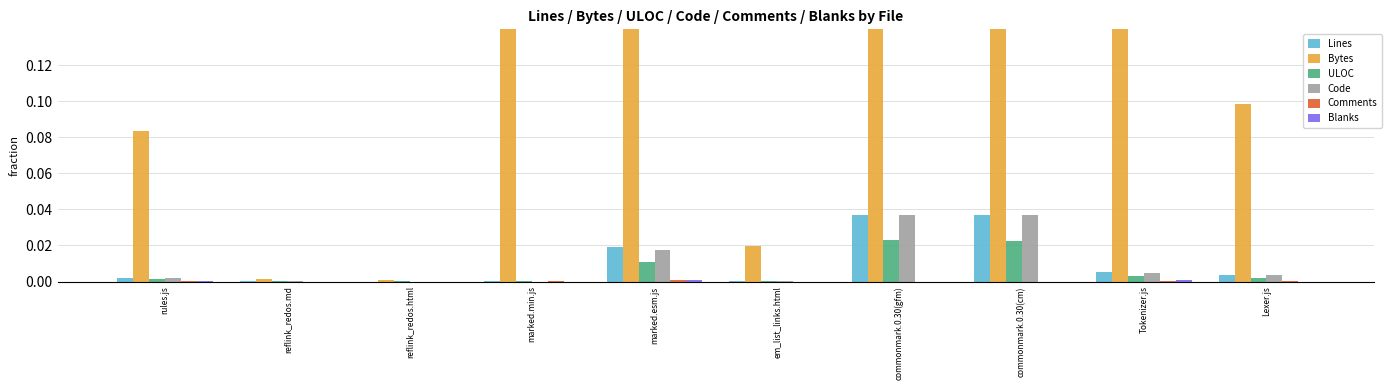

Which has a higher value, Tokenizer.js or Lexer.js?

Tokenizer.js